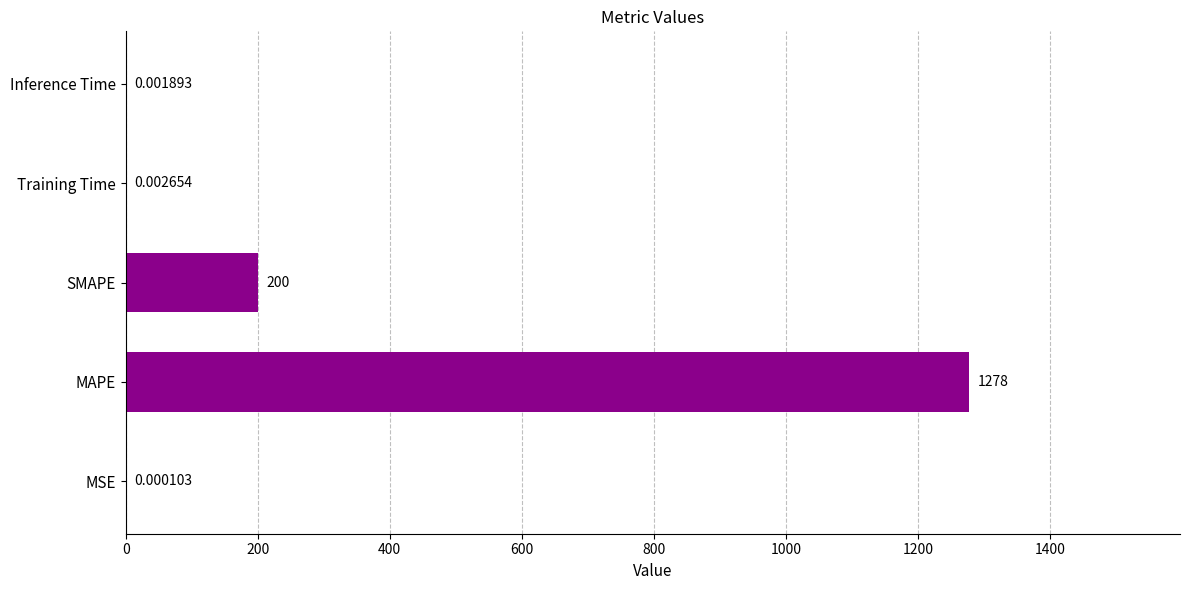

Where is the data nearest to the value 638?

SMAPE